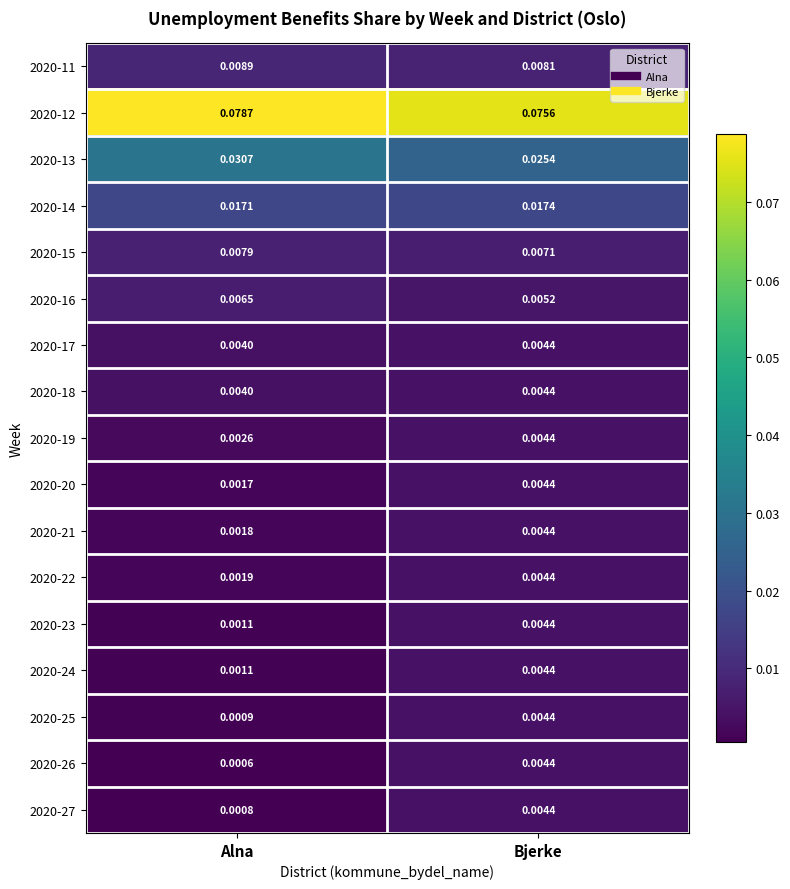

Rank the categories by 2020-14 value from lowest to highest.

Alna, Bjerke